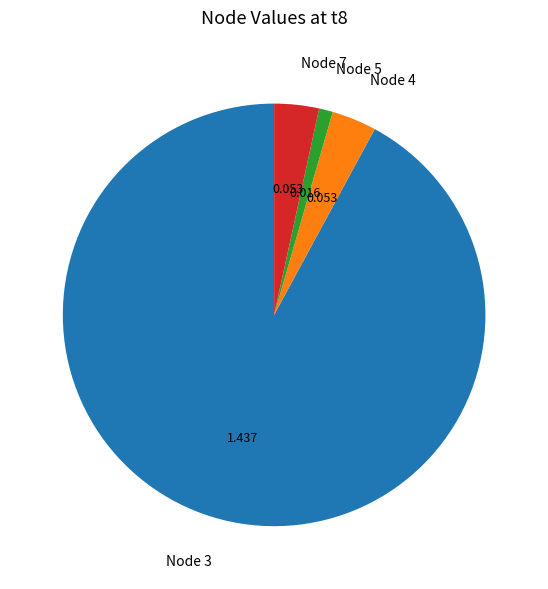

Is the sum of Node 4 and Node 3 greater than half?

Yes